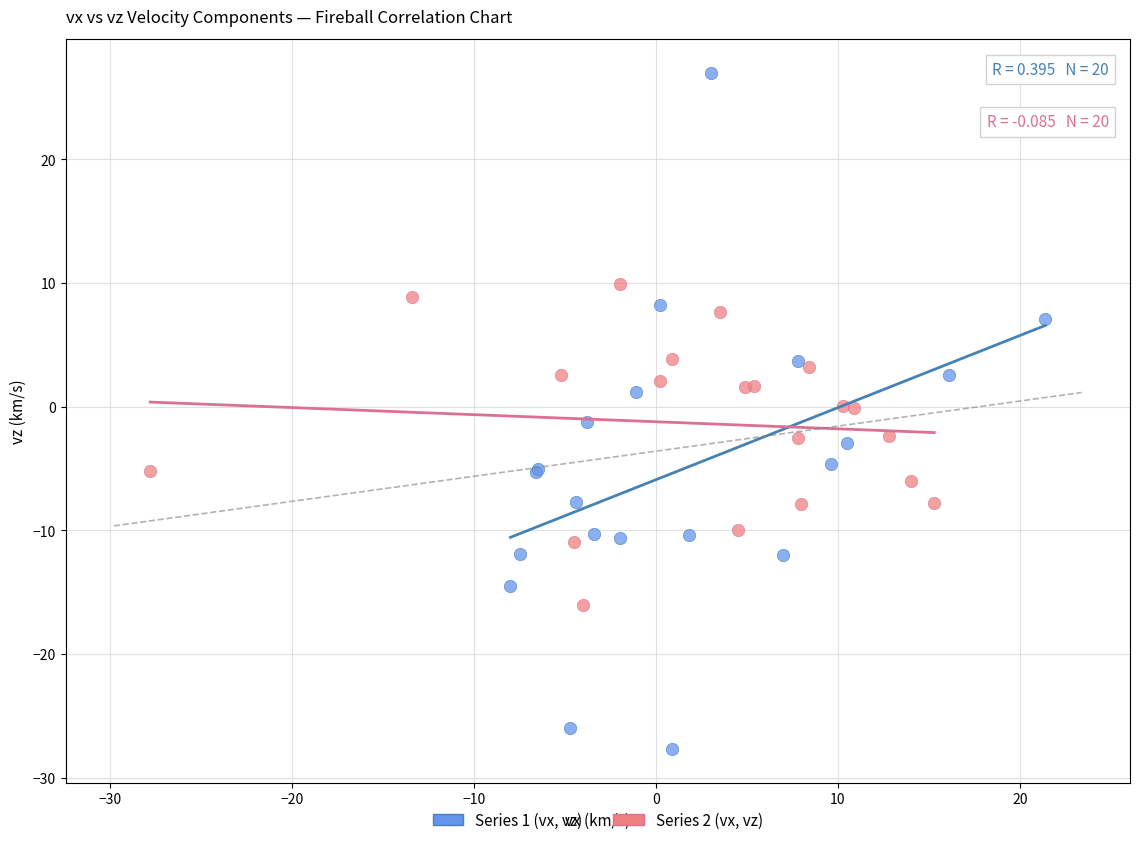

What are all the series names shown in the legend?

Series 1 (vx, vz), Series 2 (vx, vz)